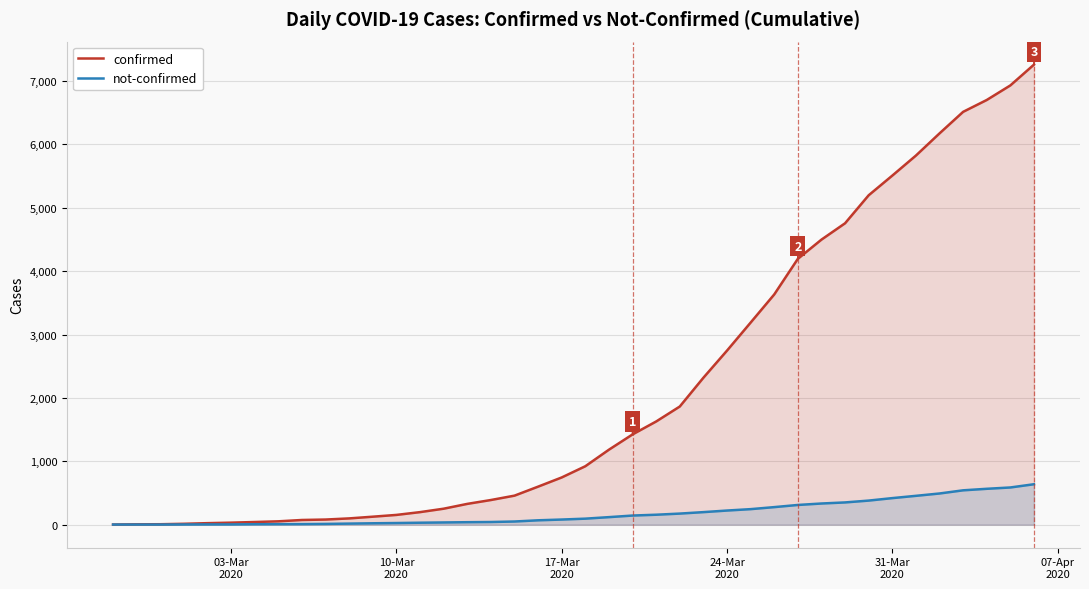

How many distinct data groups are displayed?

2